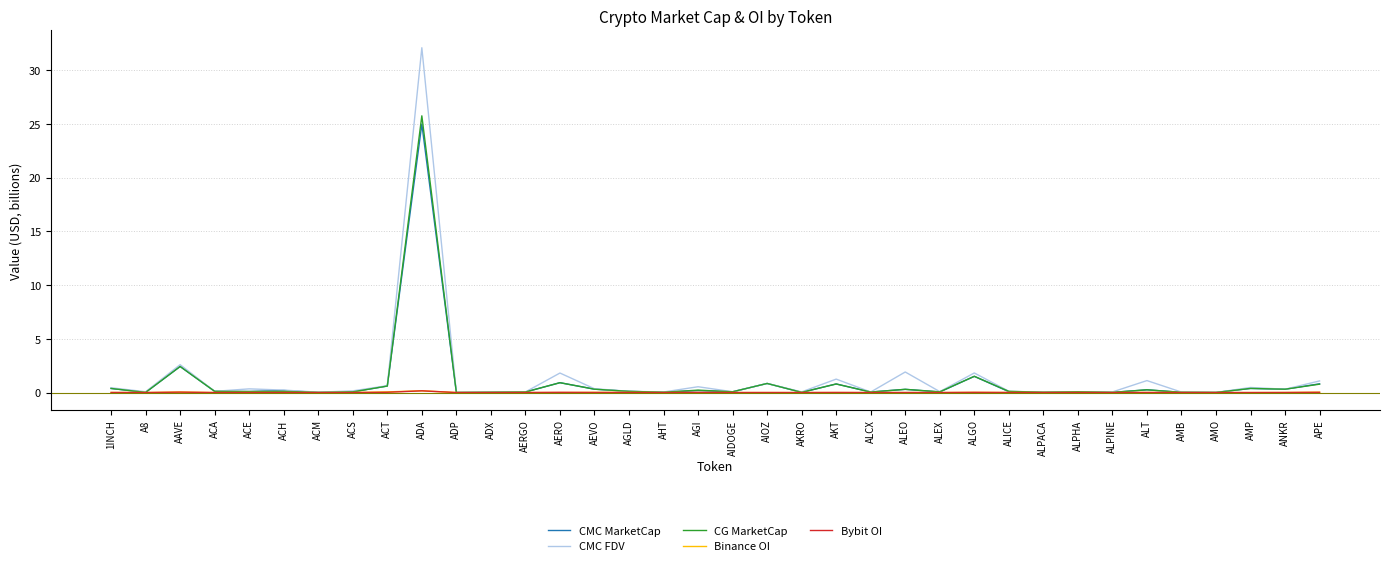

Which series has the widest spread of values?

CMC FDV